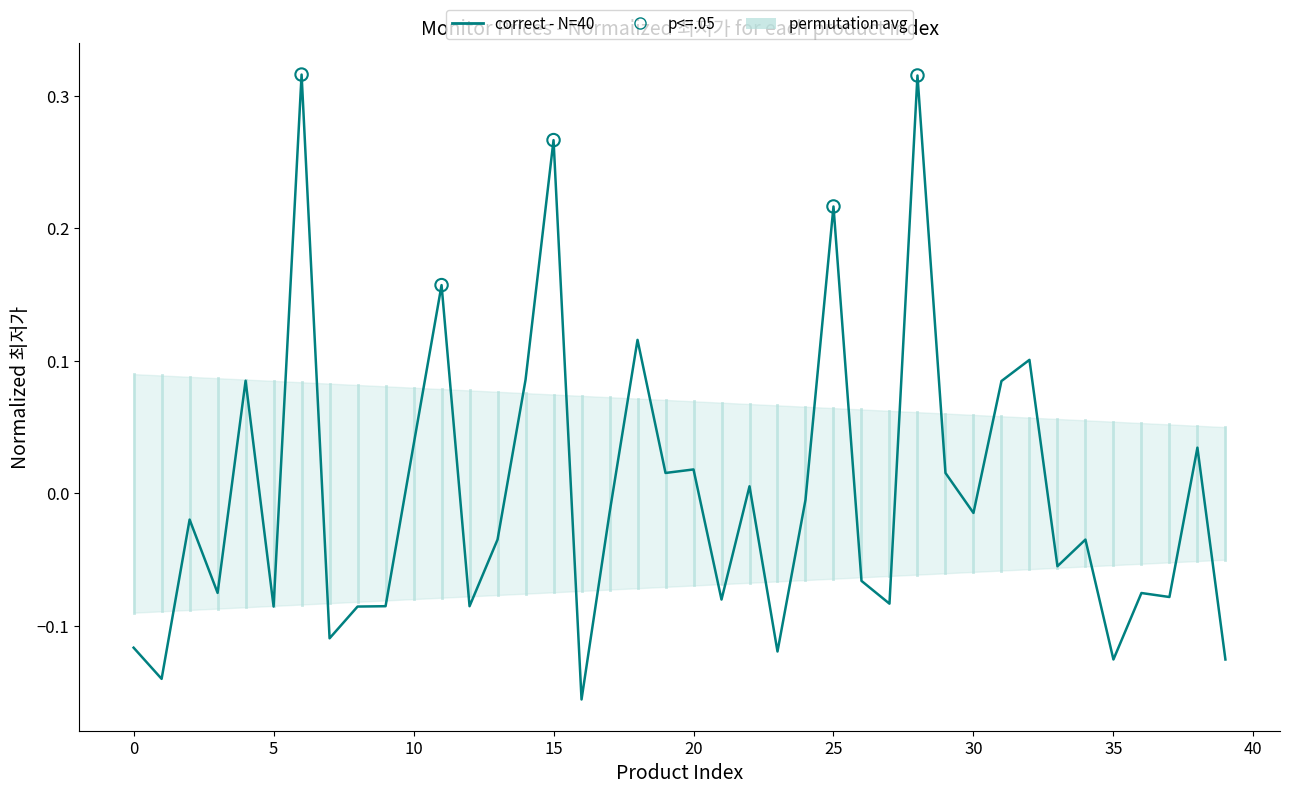

Which has a higher value, 4 or 21?

4